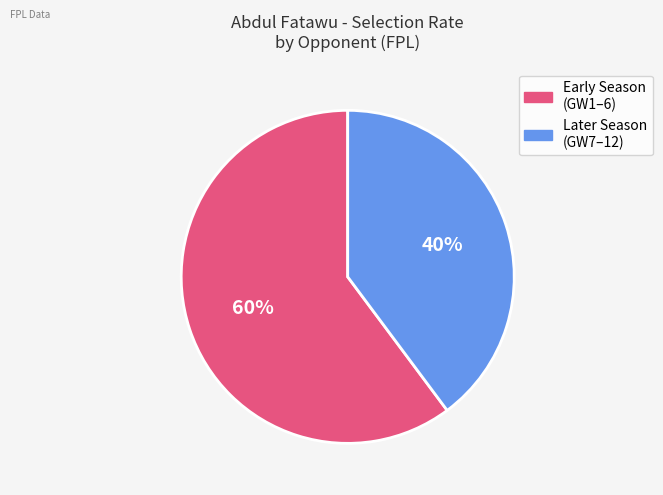

To the nearest percent, what is the average slice percentage?

50%